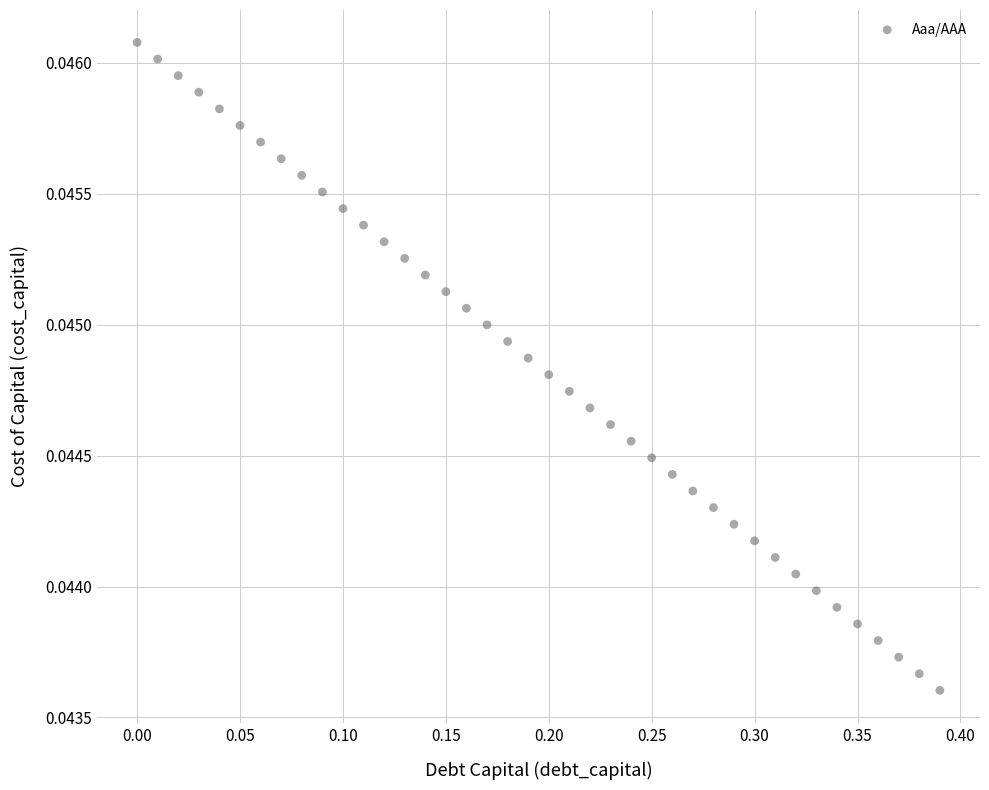

What is the range of X values (max minus min)?

0.4